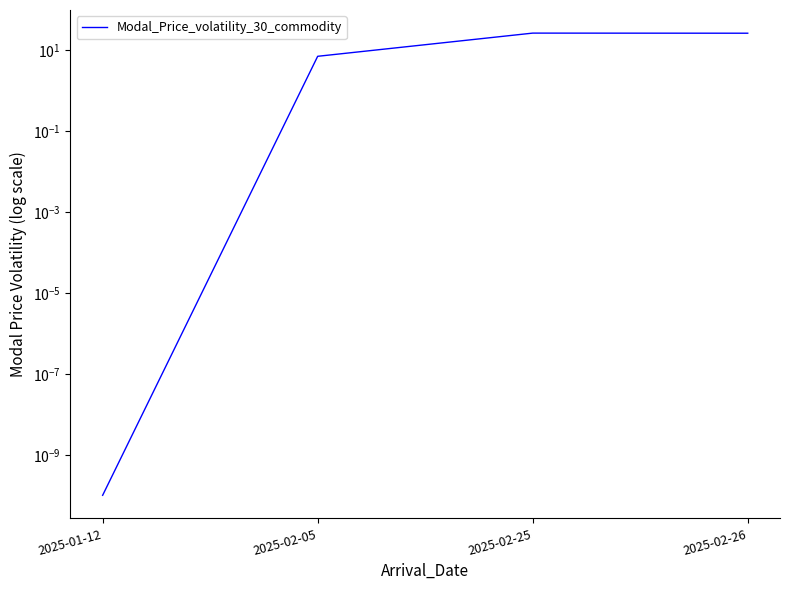

The value at 2025-02-25 is 26.5. True or false?

True